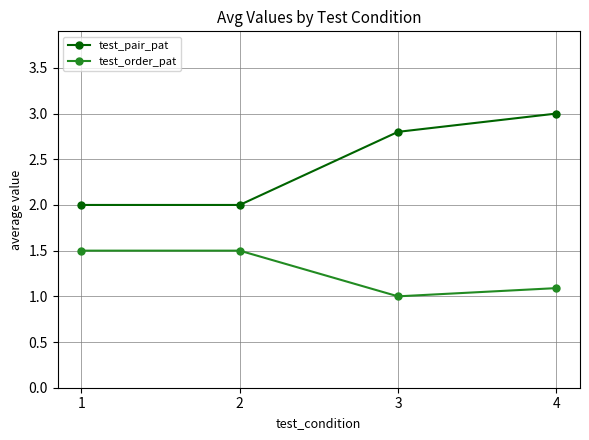

At which category is the sum across all series the highest?

4